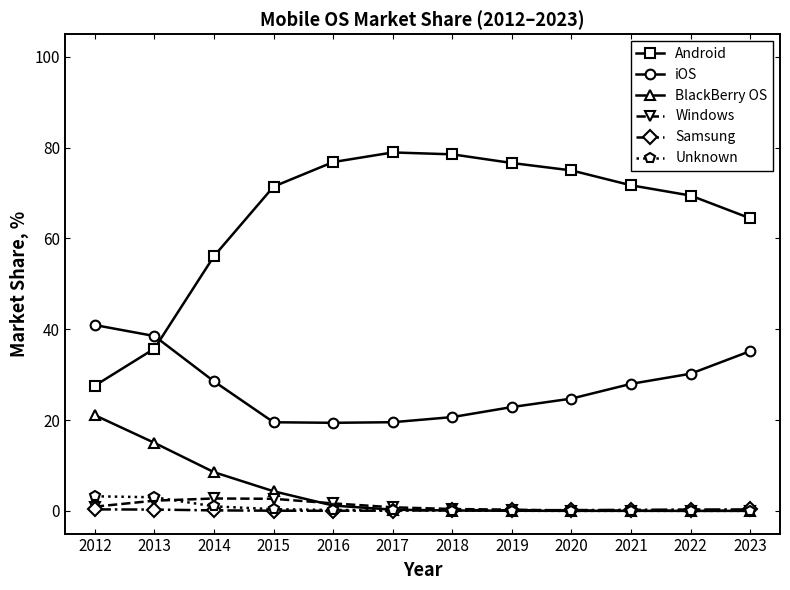

Which series has the largest total across all categories?

Android